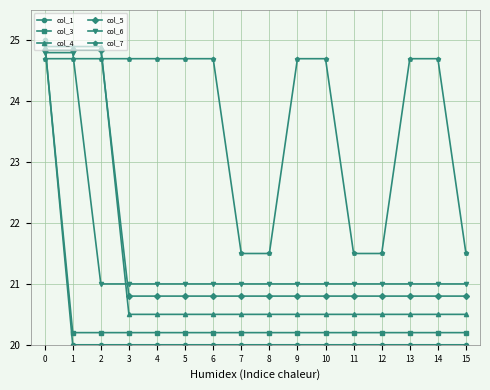

At 10, list the series in order from largest to smallest.

col_7, col_6, col_5, col_4, col_3, col_1